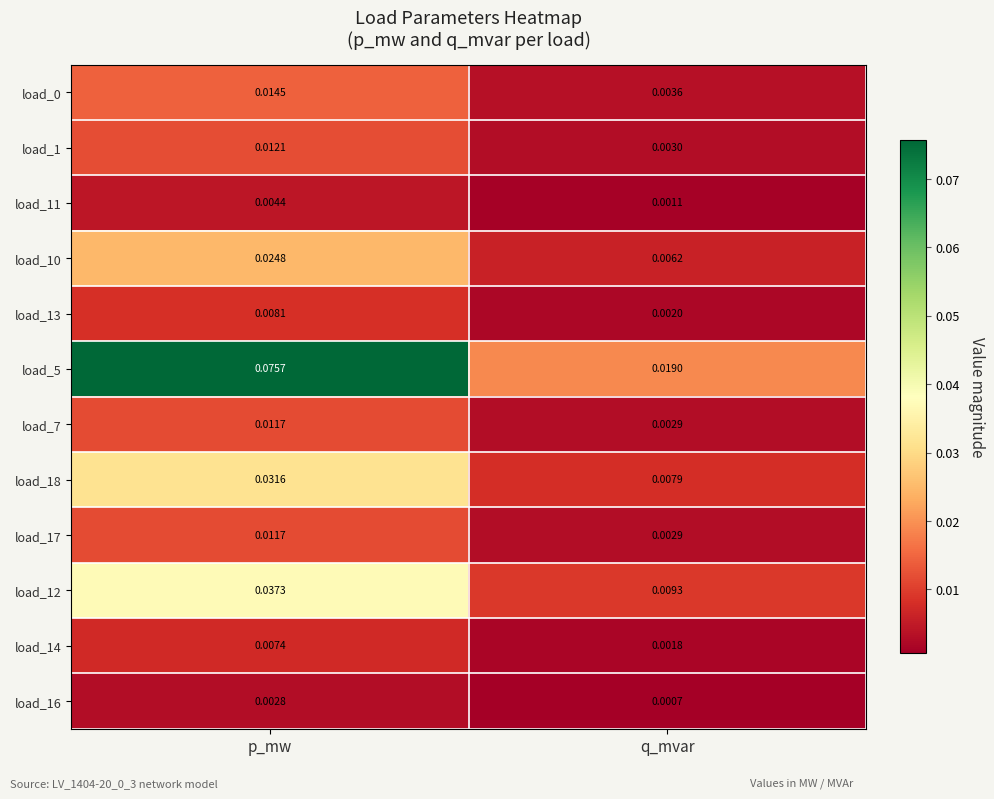

At which category does the chart reach its peak across all series?

p_mw